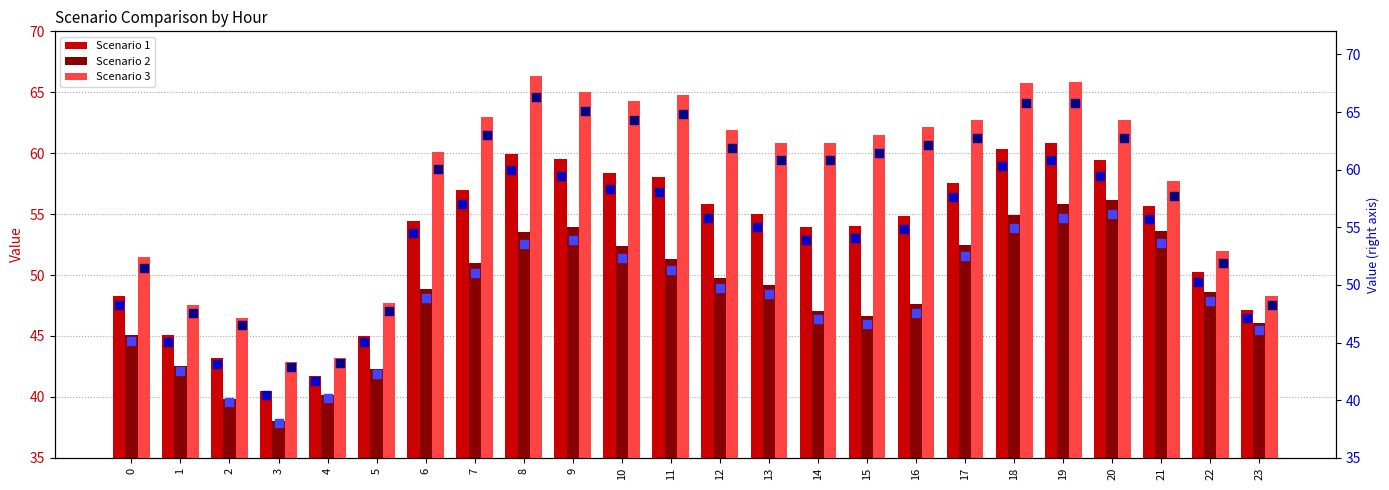

Which series contains the highest Y value?

Scenario 3